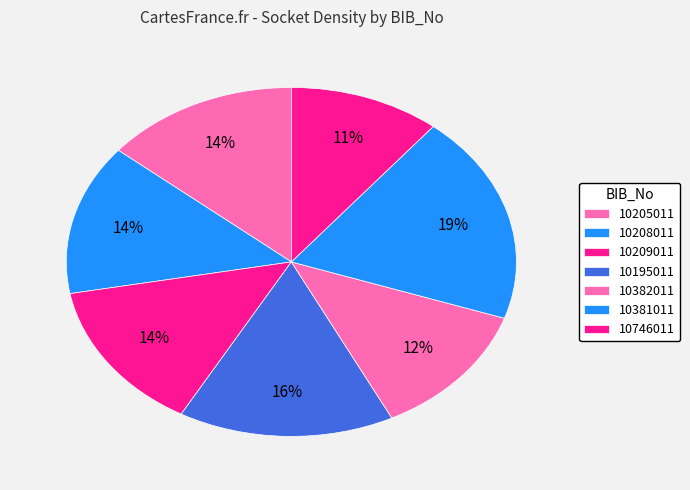

Does any single category account for the majority?

No